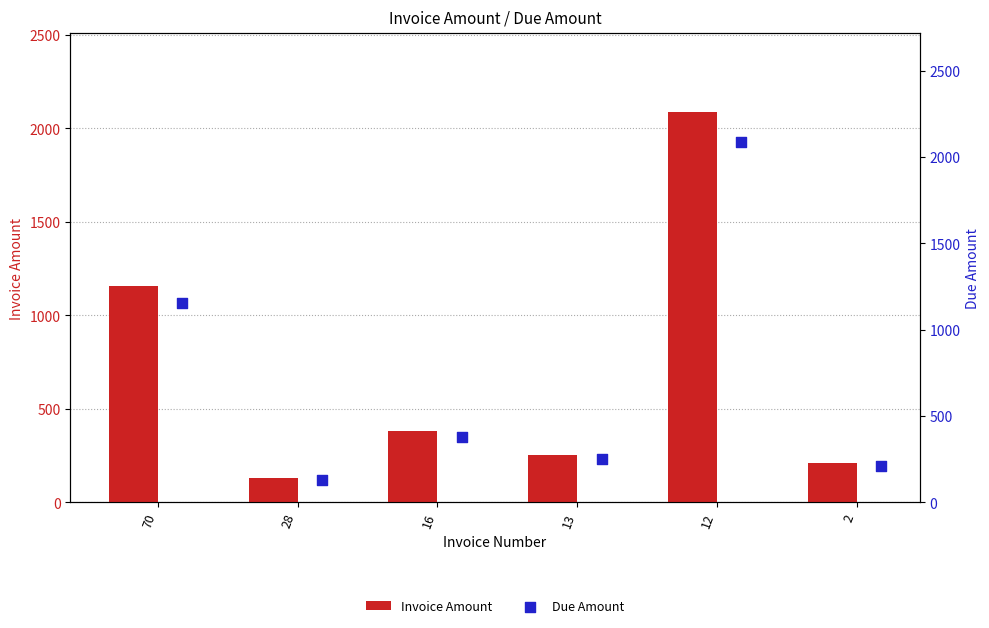

What are all the series names shown in the legend?

Invoice Amount, Due Amount